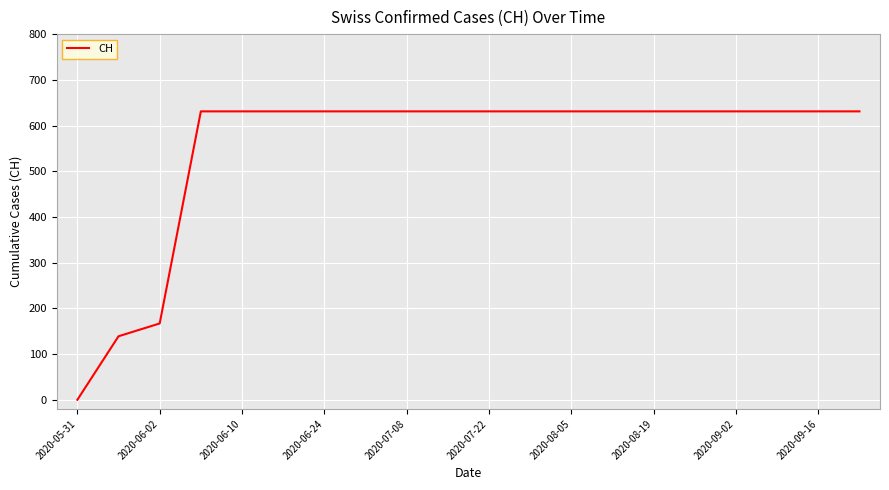

What is the maximum value shown in the chart?

631